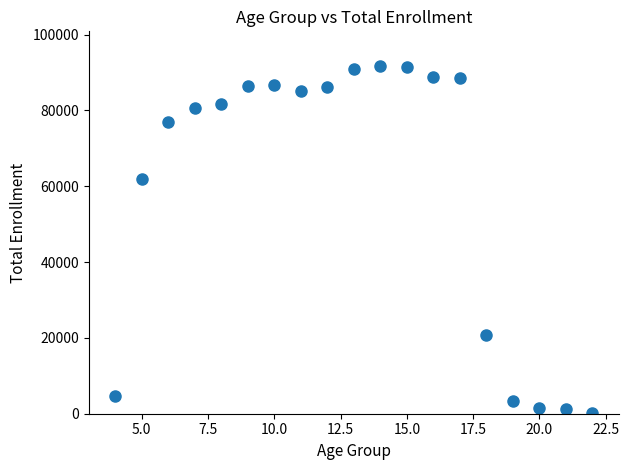

What is the range of Y values (max minus min)?

91448